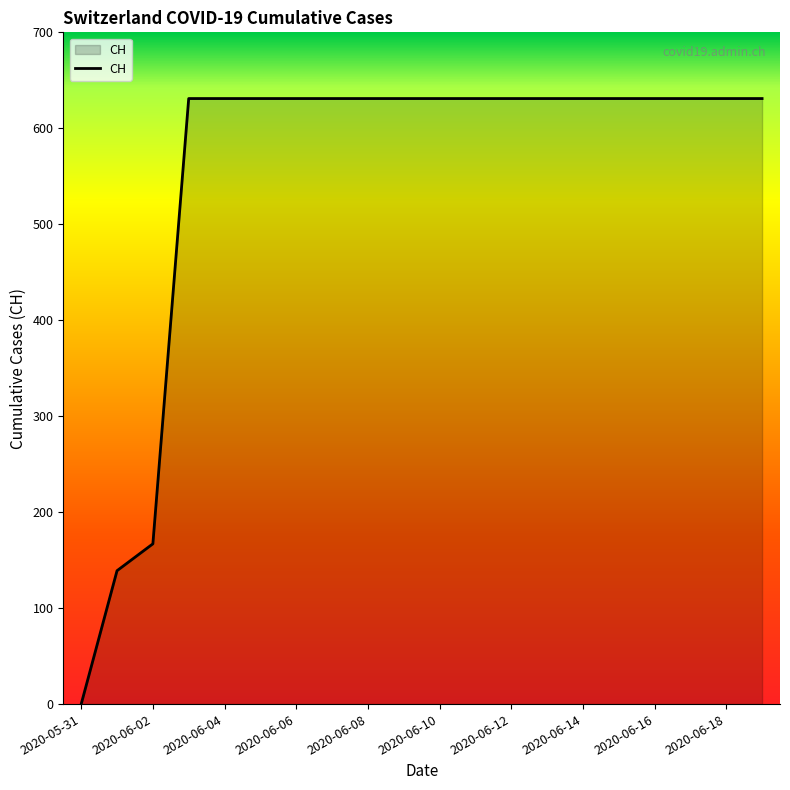

How many lines are shown in the chart?

1